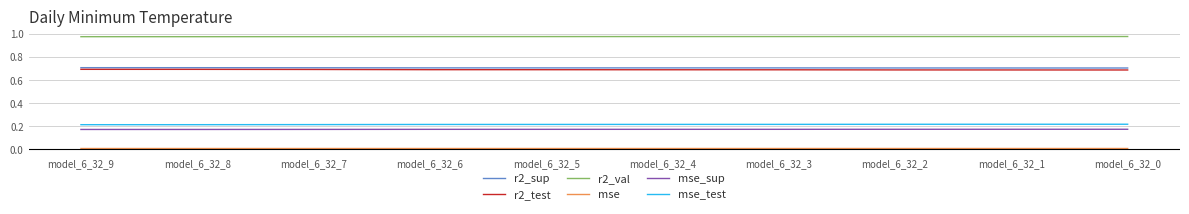

The value of mse_test at model_6_32_7 is 0.0. True or false?

False